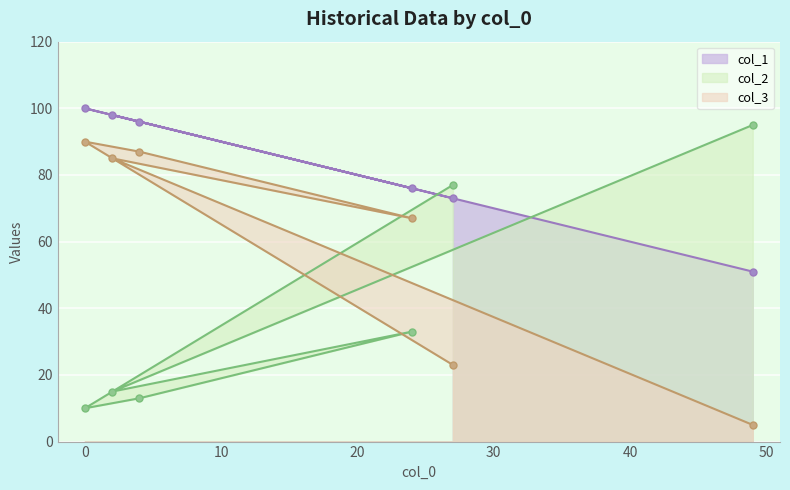

How many lines are shown in the chart?

3